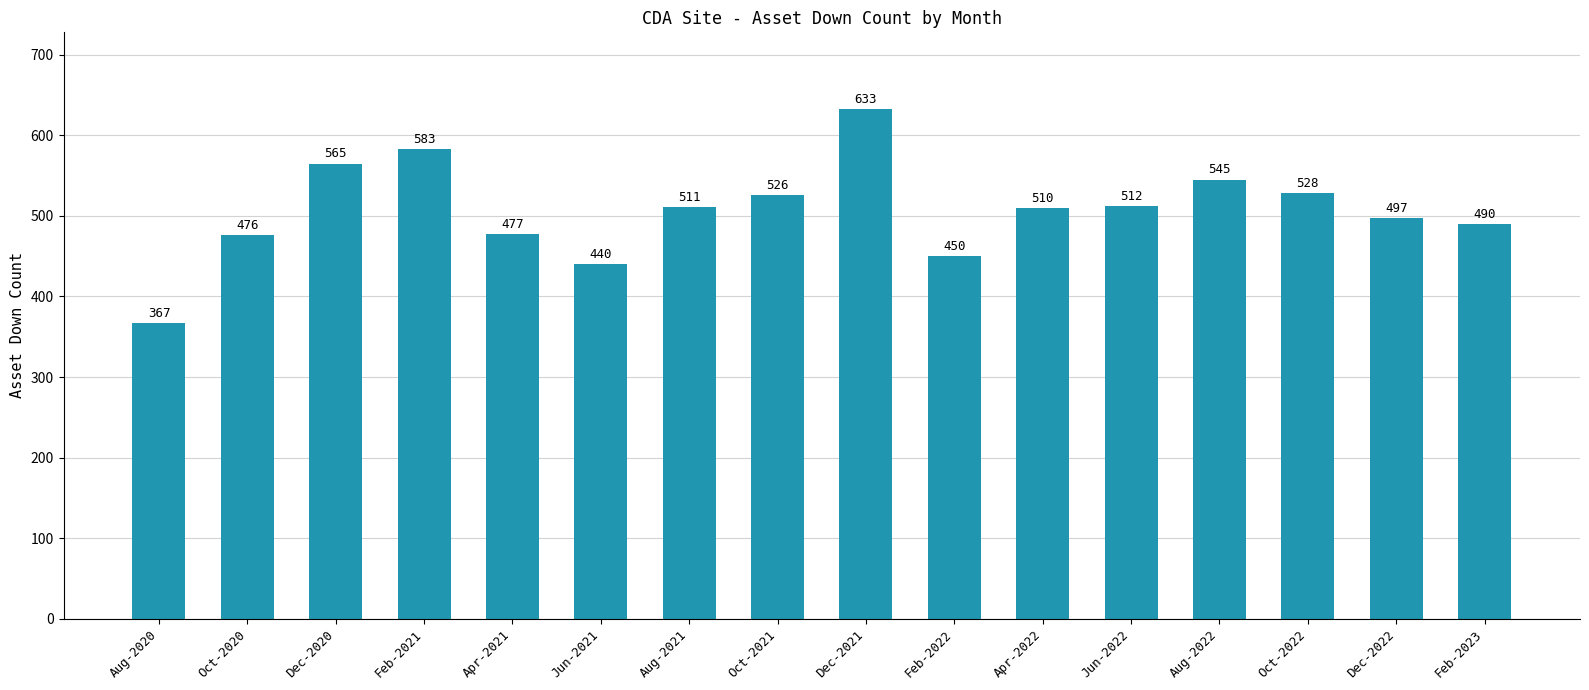

What is the ratio of the value at Aug-2020 to the value at Aug-2022?

0.7